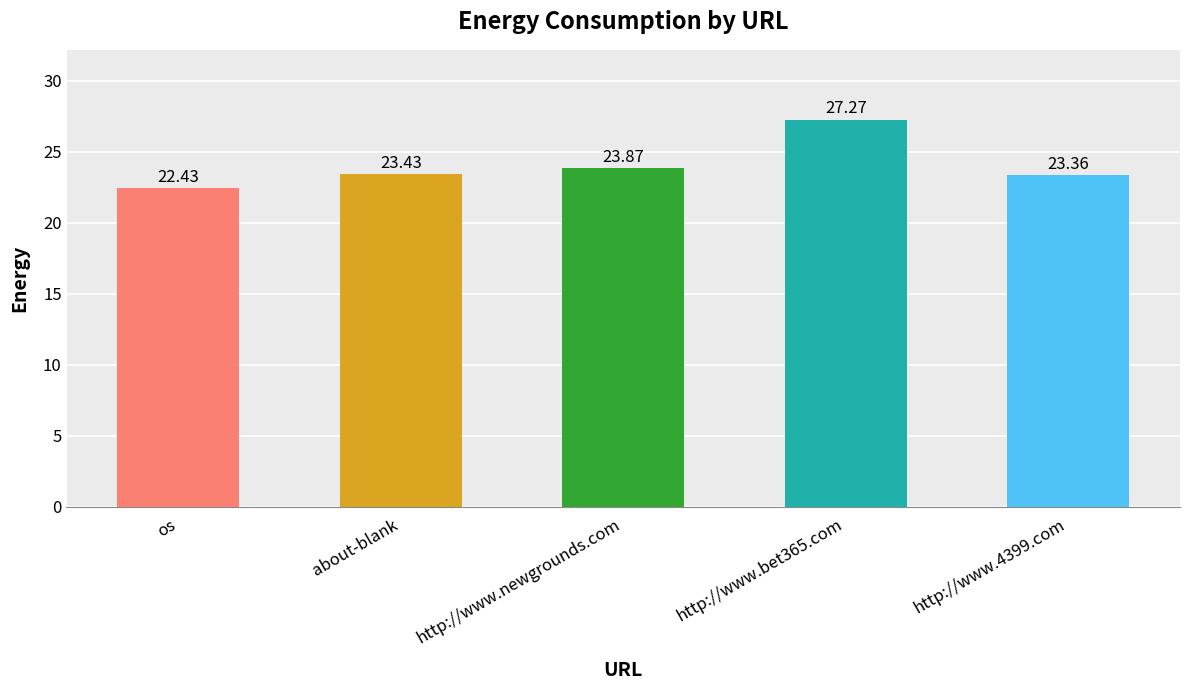

Are the bars horizontal?

No